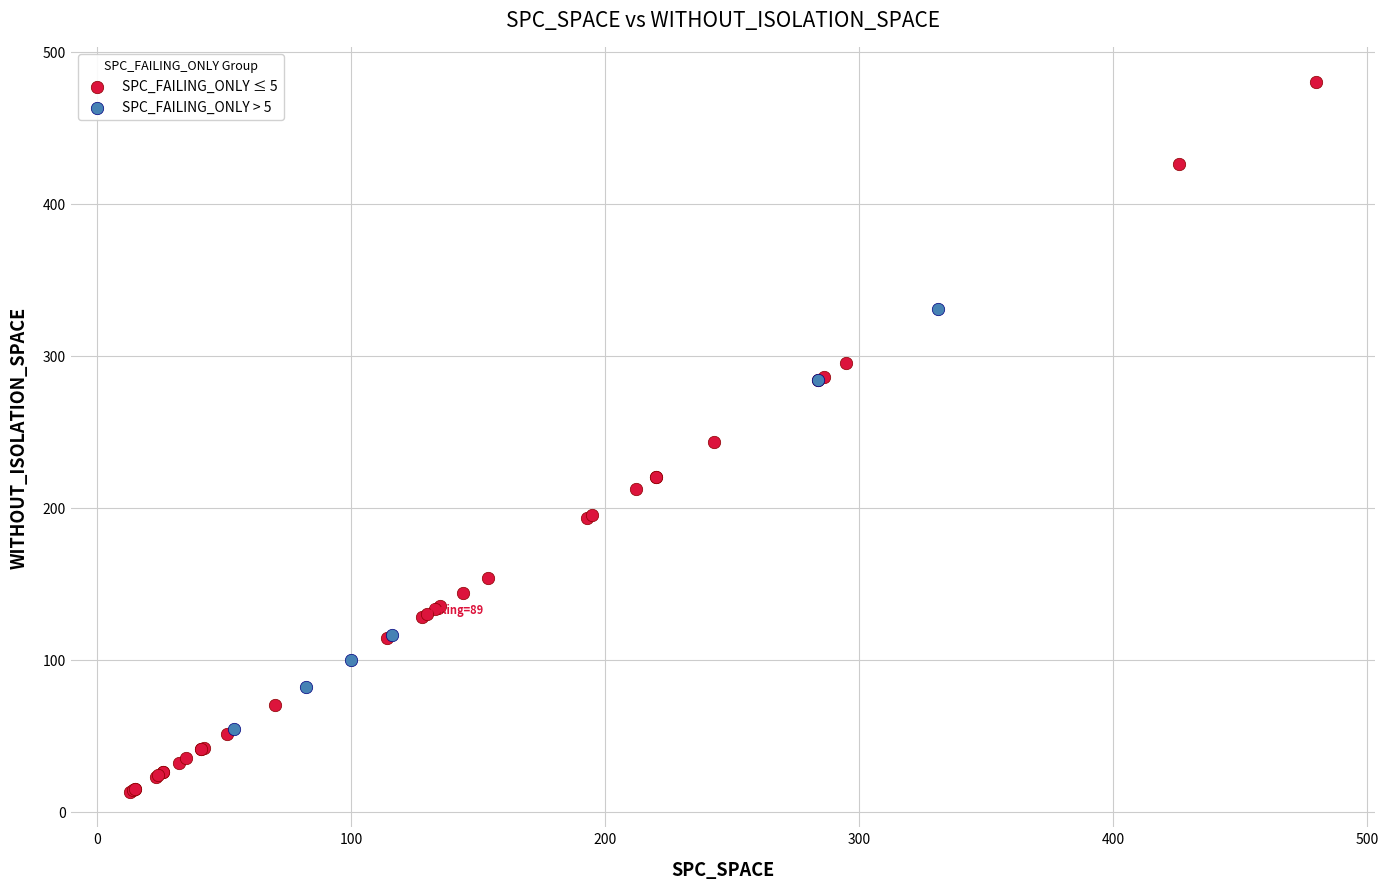

Which series contains the lowest Y value?

SPC_FAILING_ONLY ≤ 5